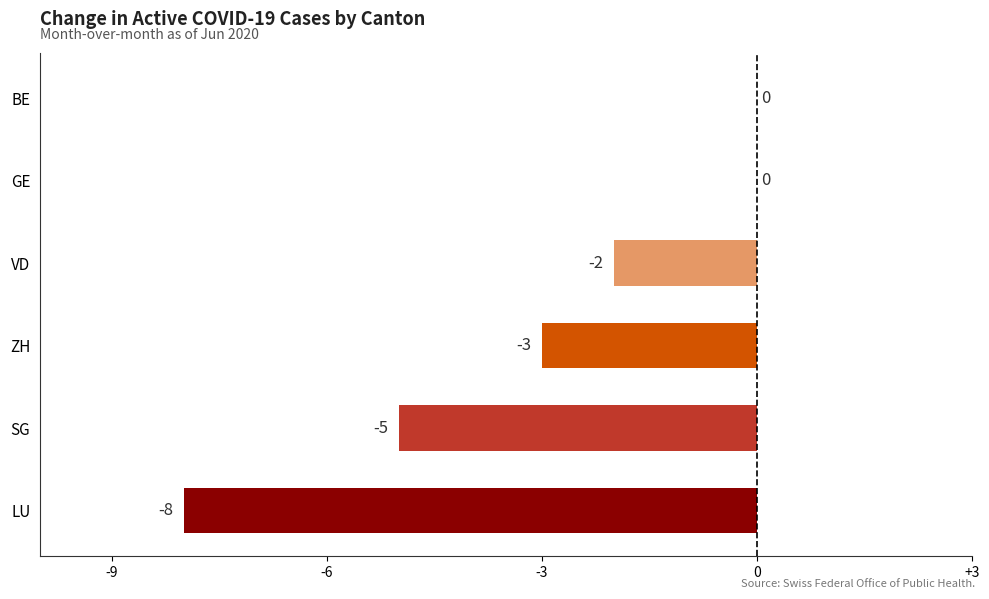

Are the bars horizontal?

Yes